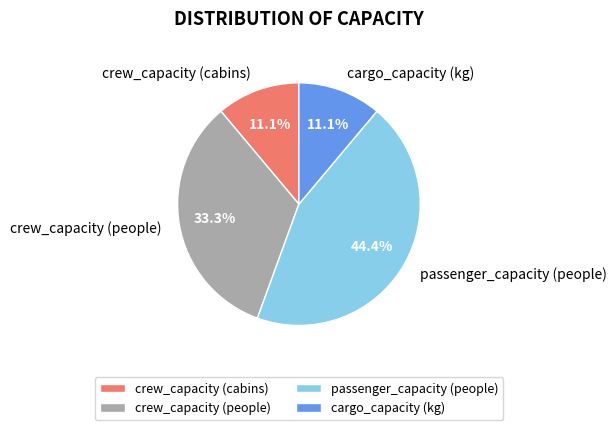

Is it true that passenger_capacity (people) is 44% of the pie?

True